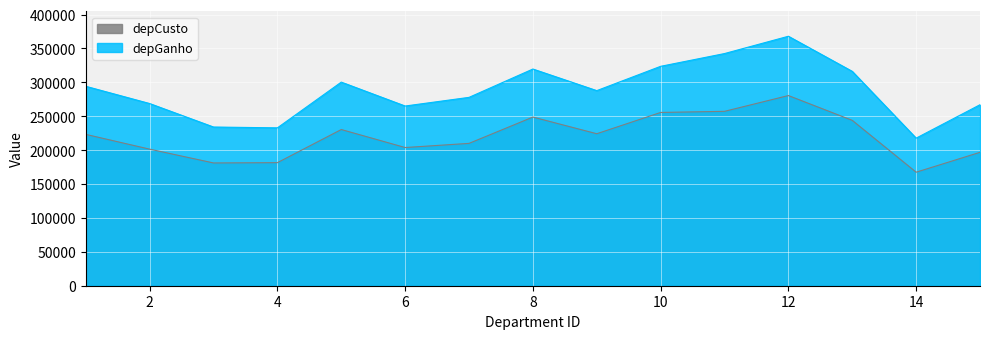

What is the difference between the maximum and minimum values in the depCusto series?

113067